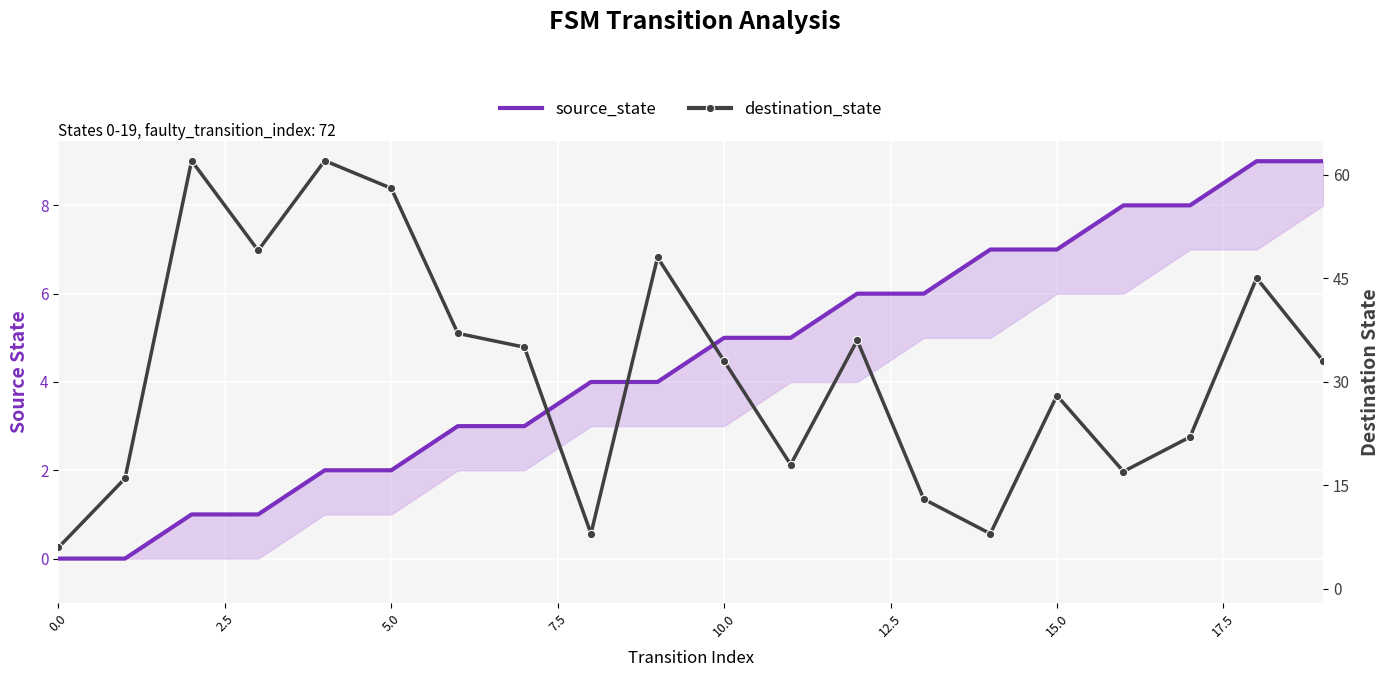

At how many categories does at least one series exceed 5?

20